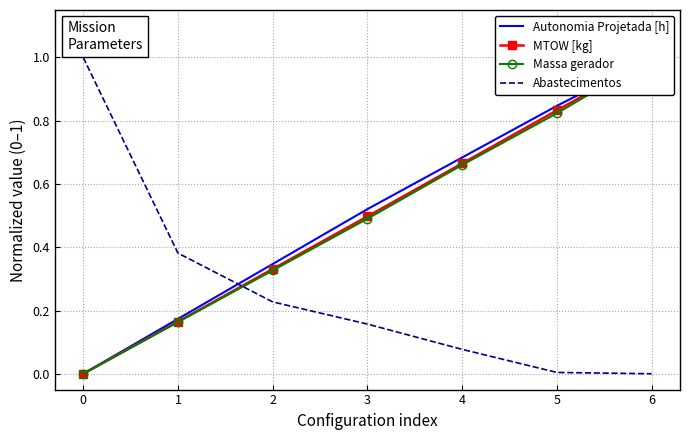

True or false: Massa gerador and Autonomia Projetada [h] intersect in this chart.

False